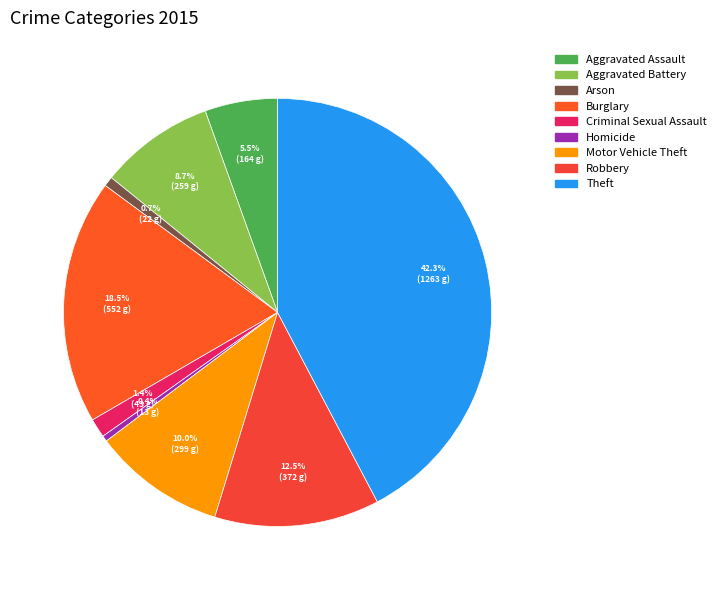

What is the change in value from Homicide to Theft?

+1250